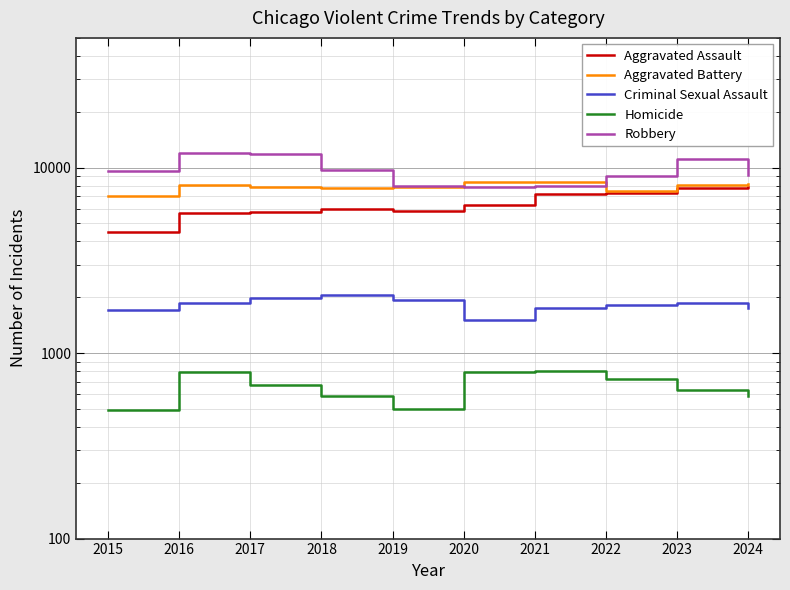

What is the difference between the highest and lowest values at 2022?

8237